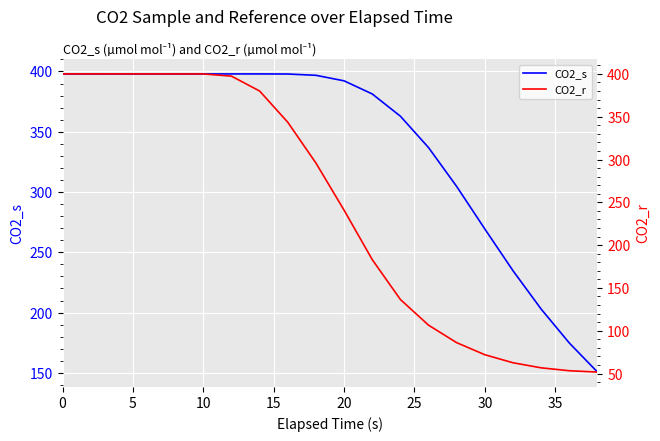

The CO2_s series shows 636.8 at 10. True or false?

False